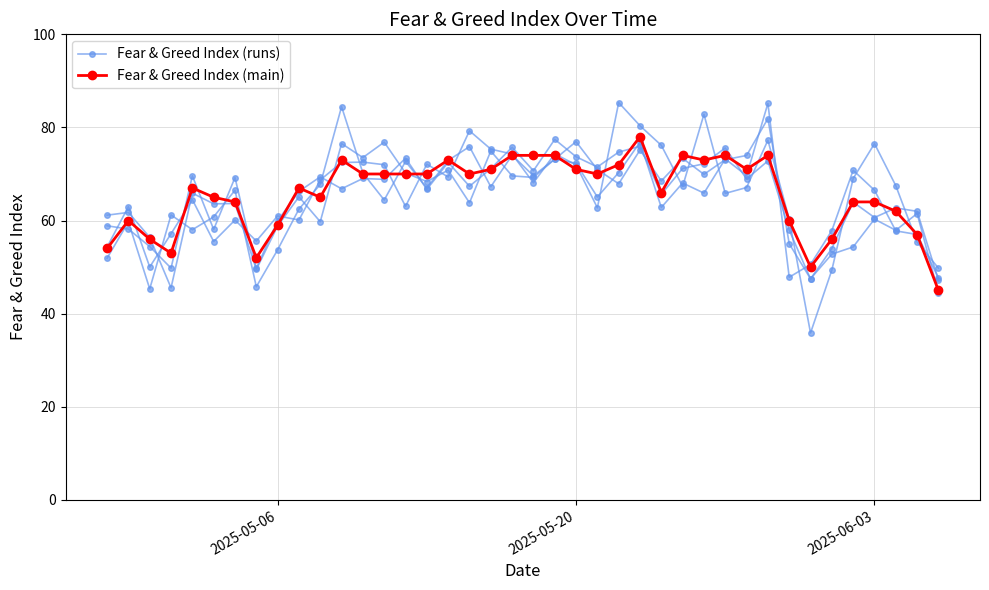

Is the value of Fear & Greed Index (runs) at 21 greater than the value of Fear & Greed Index (main) at 37?

Yes